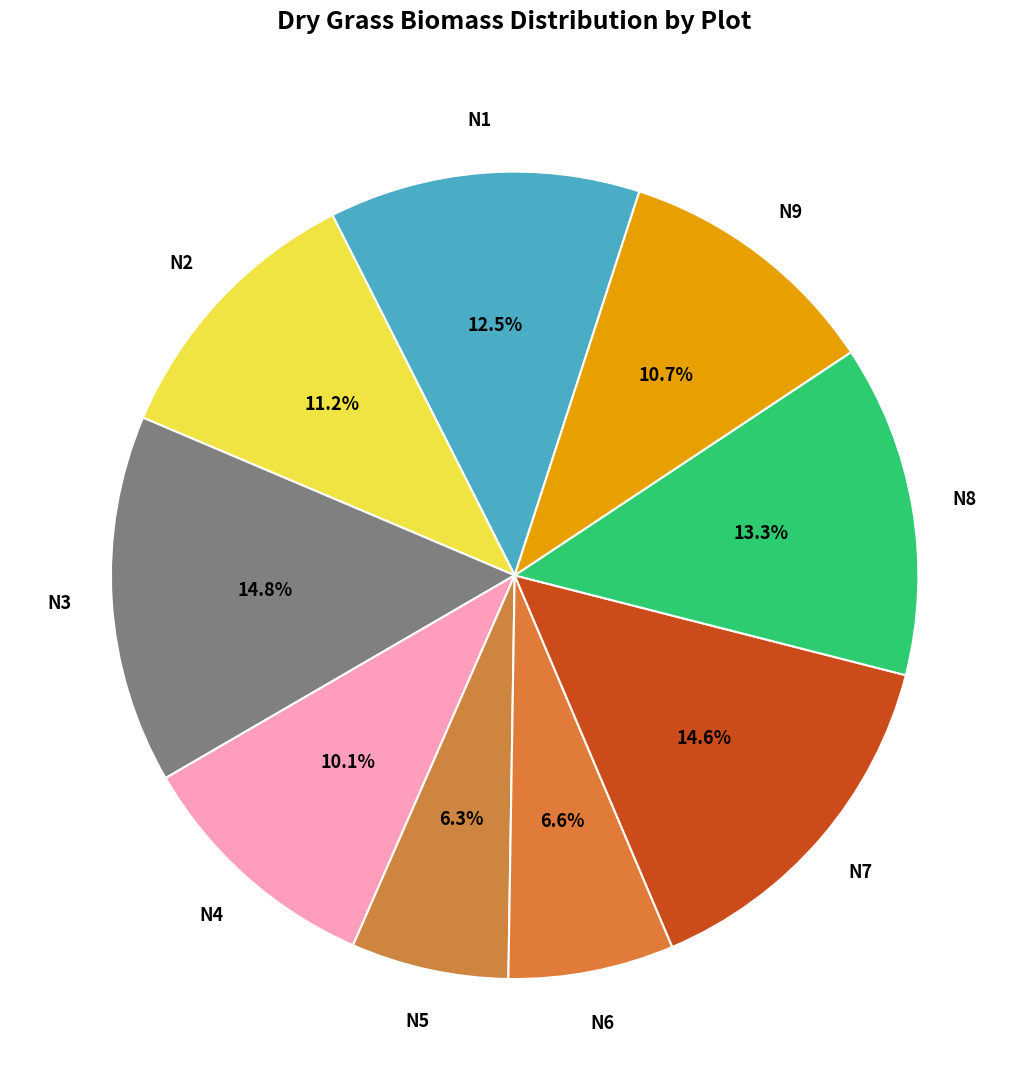

Is N2 the majority of the pie?

No